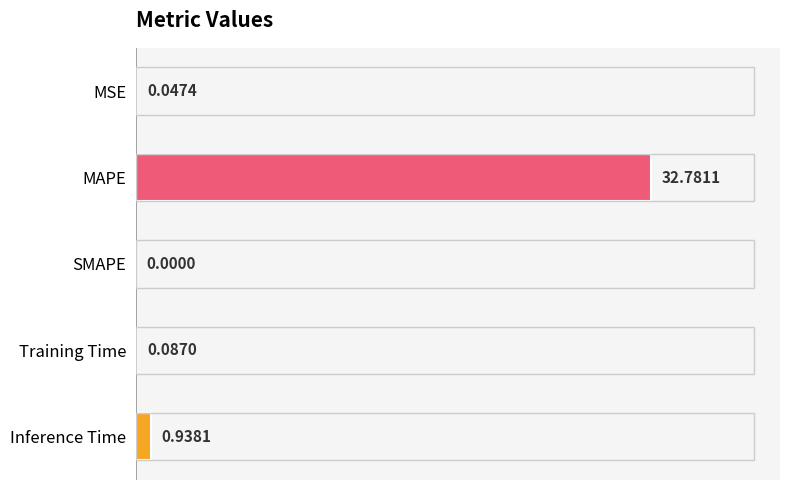

Which has a higher value, Inference Time or Training Time?

Inference Time